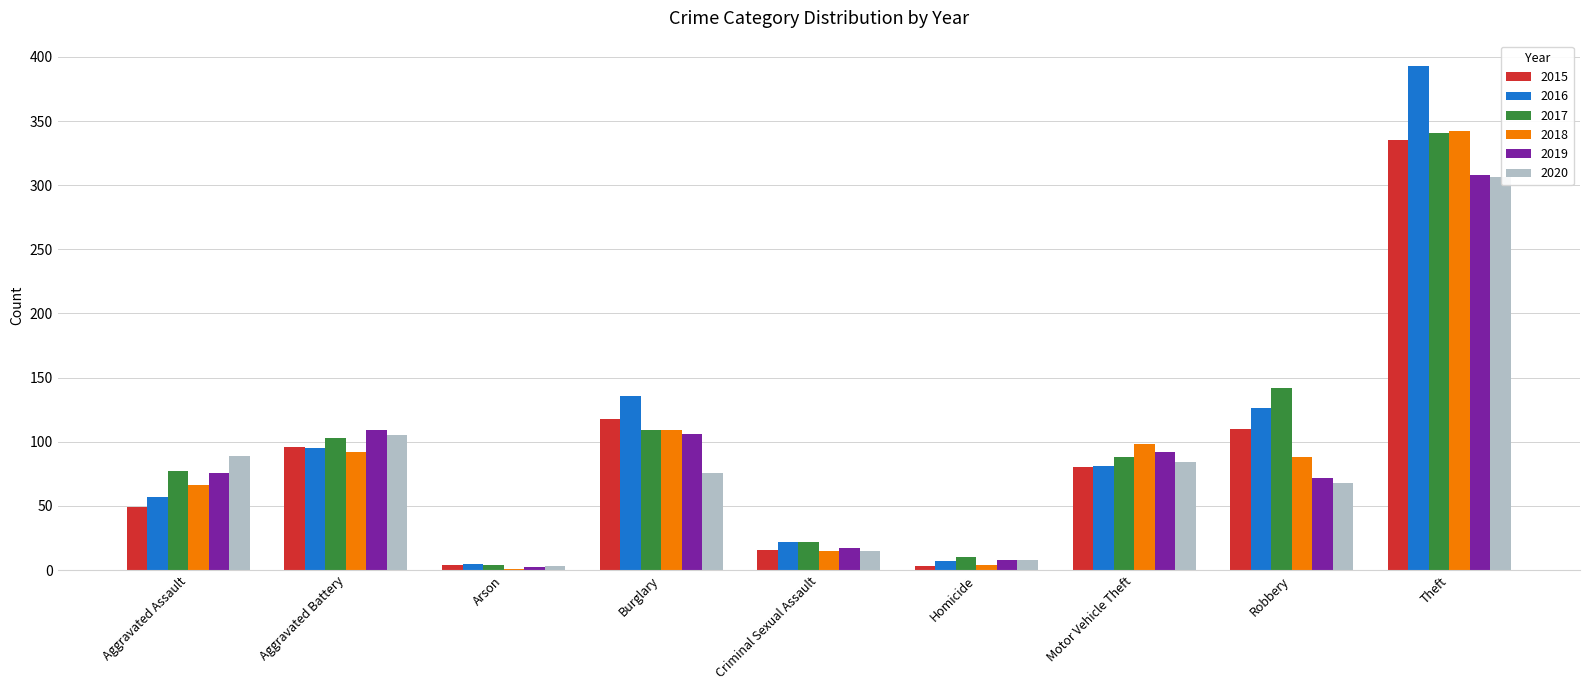

What is the maximum value for 2020?

306